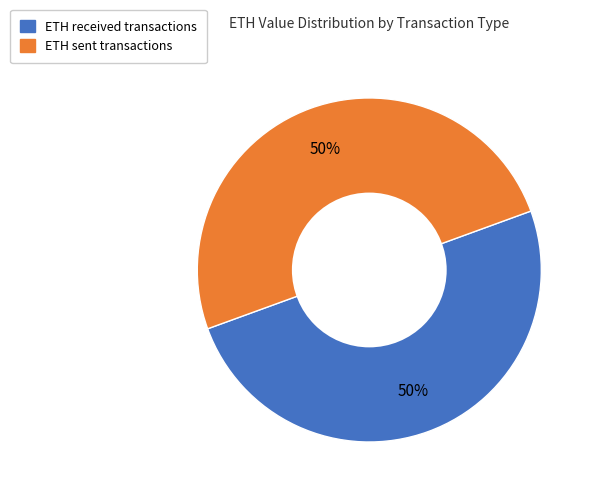

To the nearest percent, what is the average slice percentage?

50%